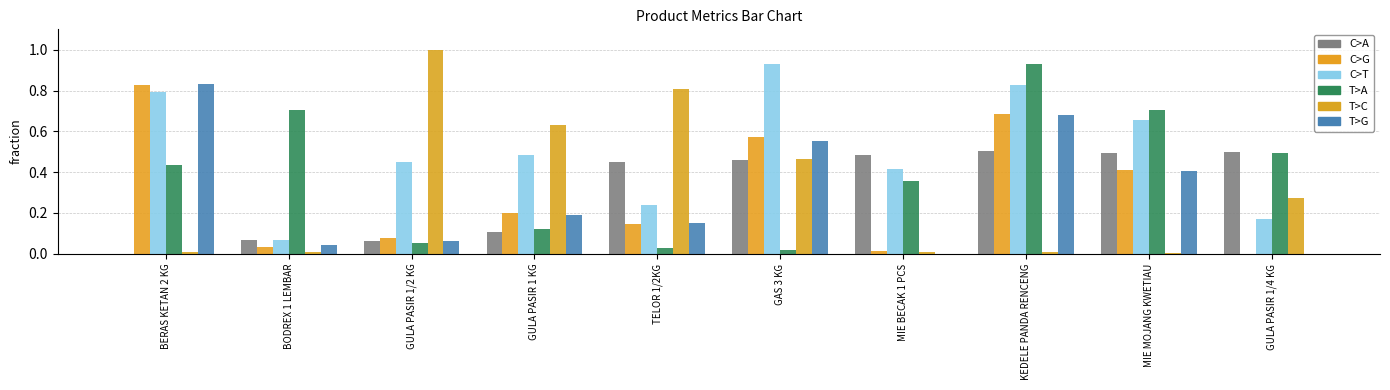

At which category does the chart reach its minimum across all series?

BERAS KETAN 2 KG